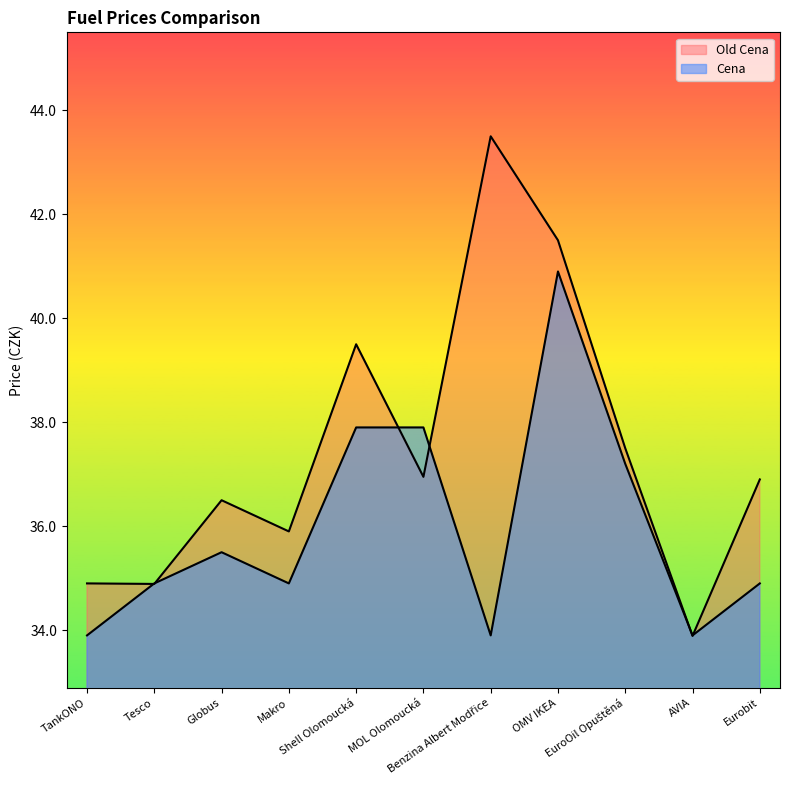

What is the difference between the highest and lowest values at TankONO?

1.0